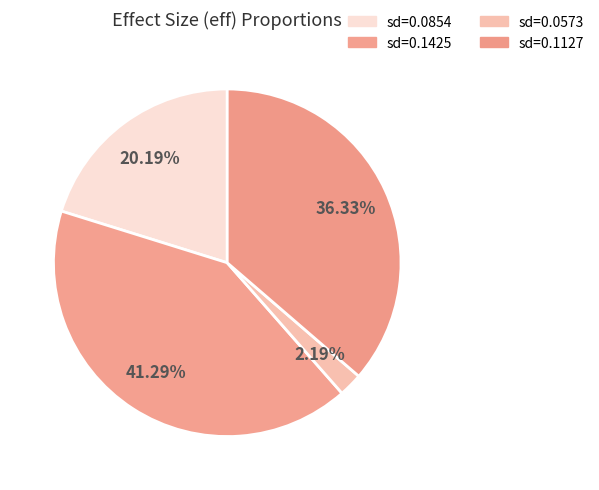

How many segments does this pie chart have?

4